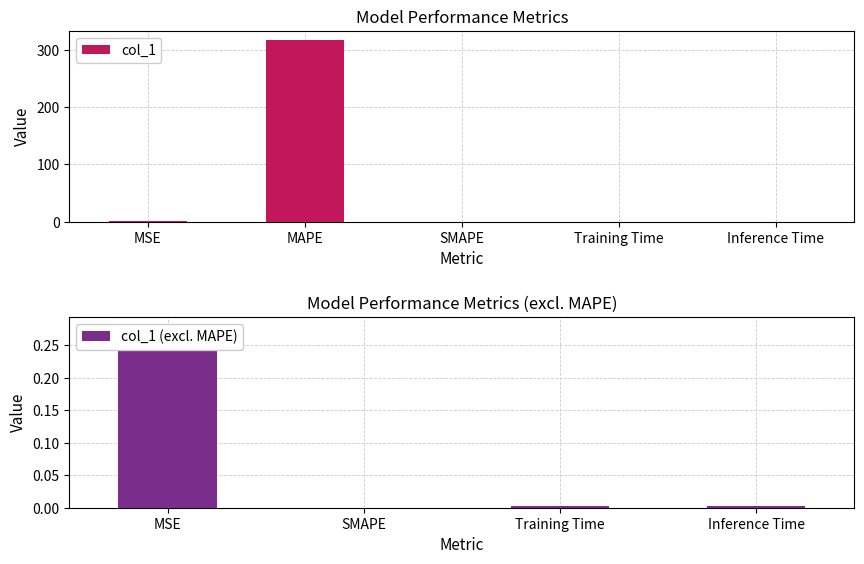

Is it true that the value at MAPE is 540.4?

False